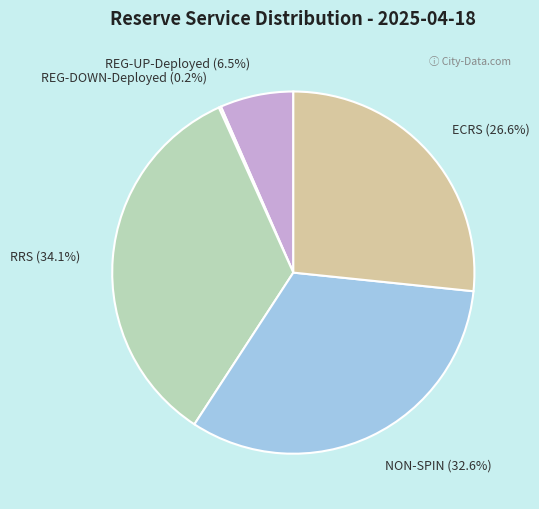

Does NON-SPIN account for over 50% of the chart?

No